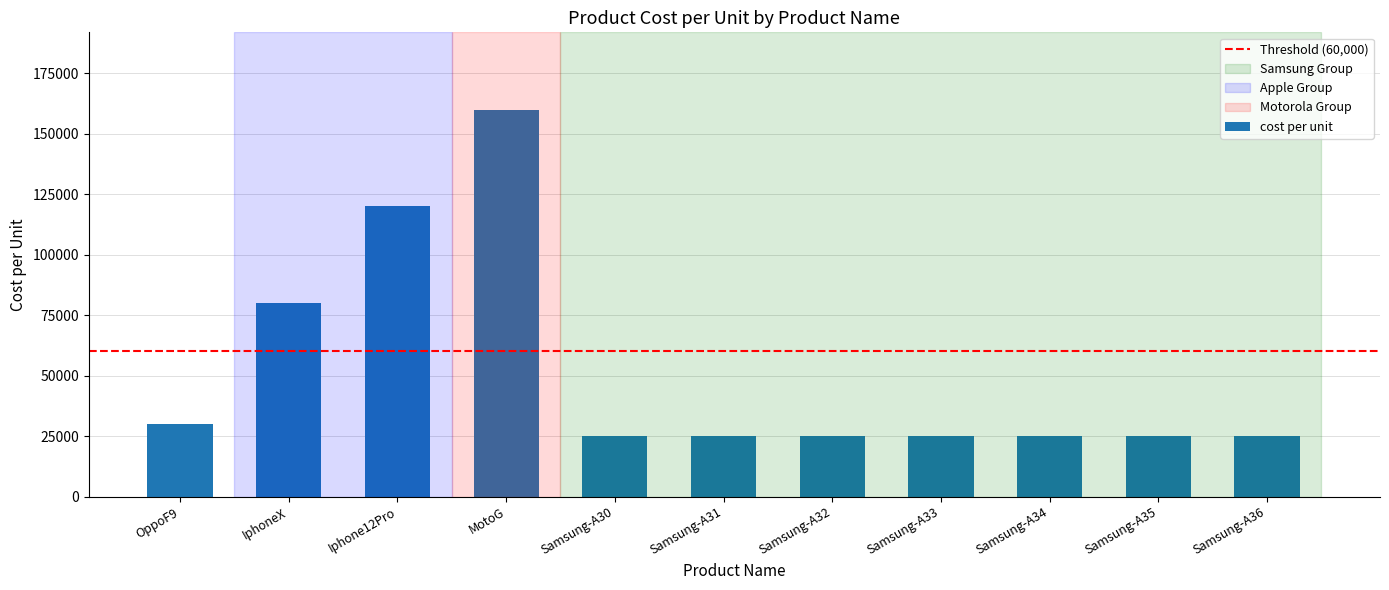

The value at Samsung-A31 is 25000. True or false?

True